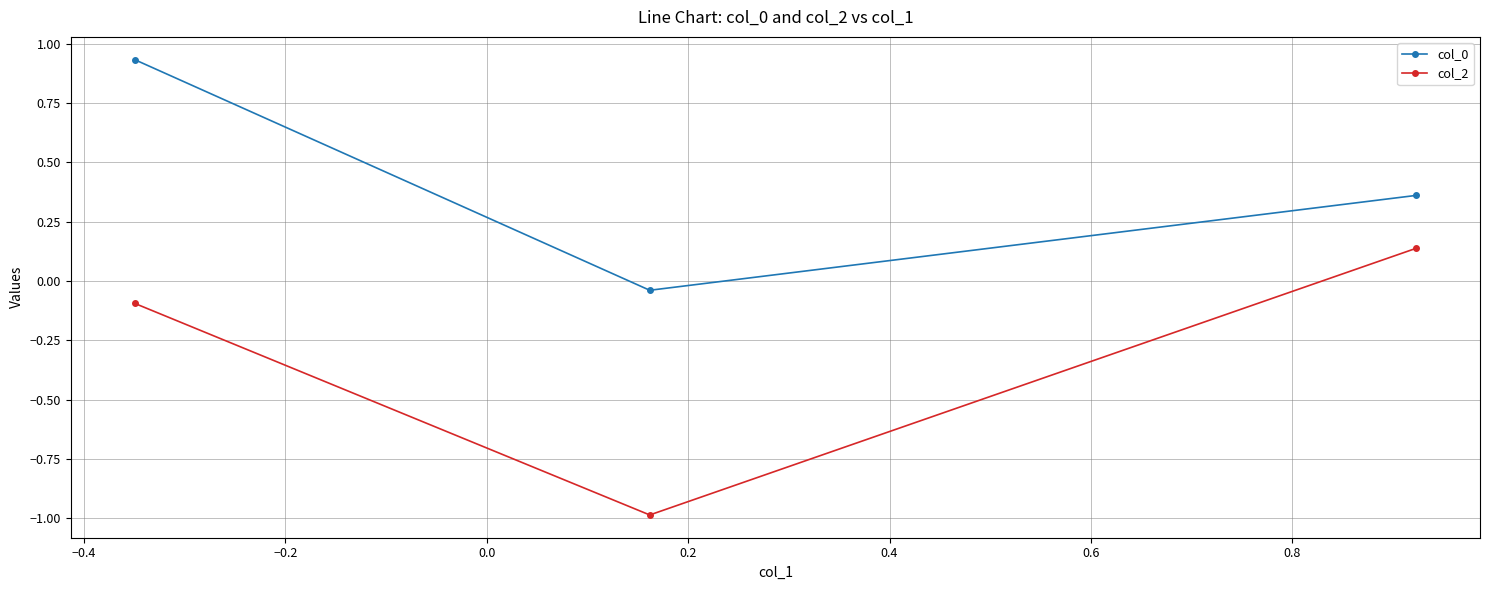

What is the value of the col_2 point at the 2nd from the left?

-1.0